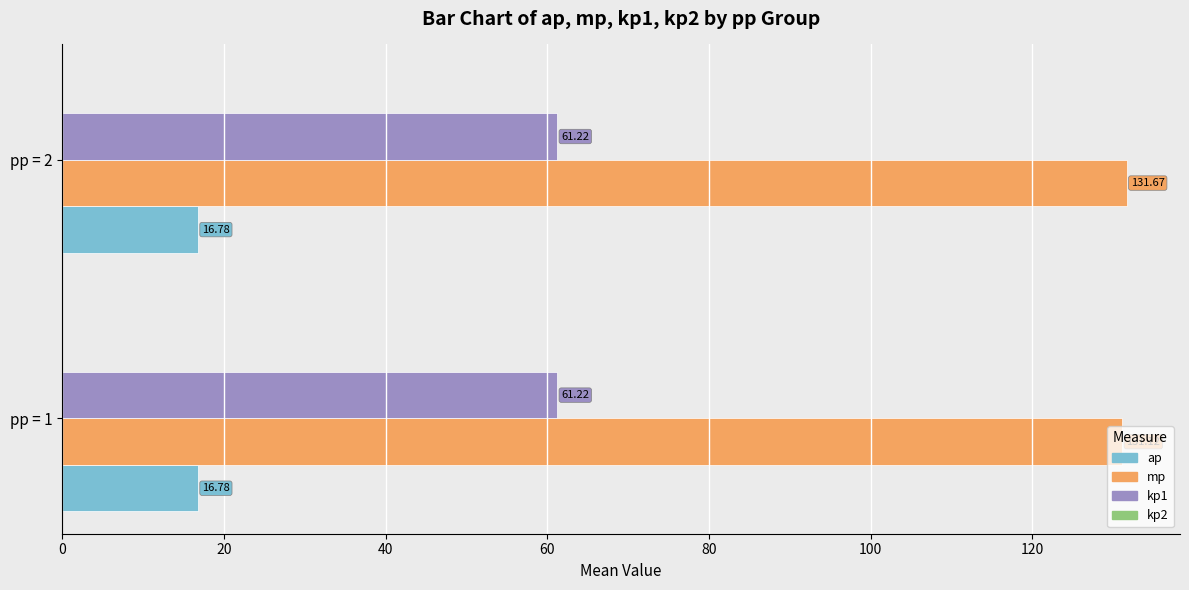

Between pp = 1 and pp = 2, which series saw the biggest shift?

mp